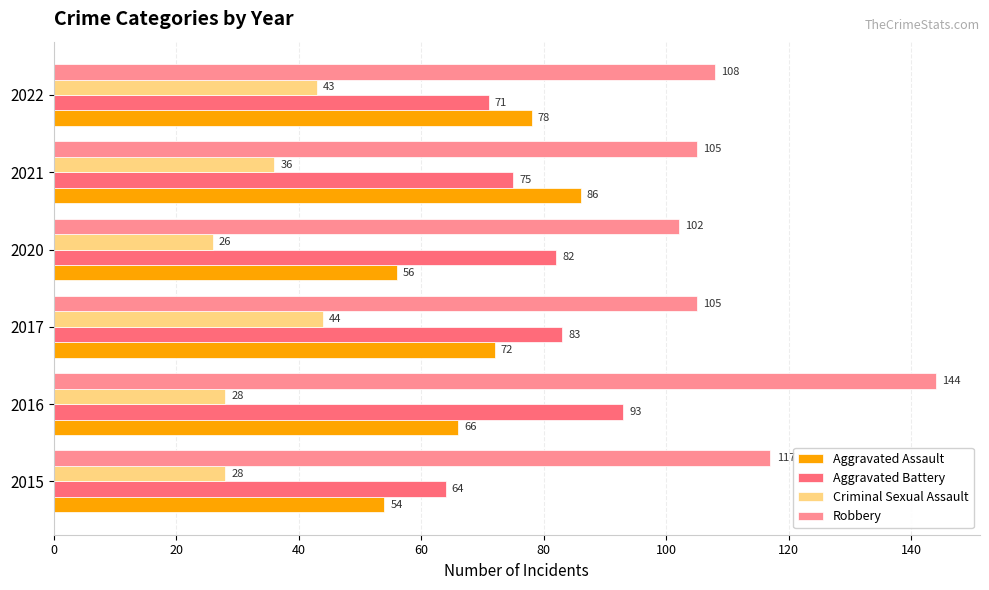

The Aggravated Assault series shows 18 at 2015. True or false?

False